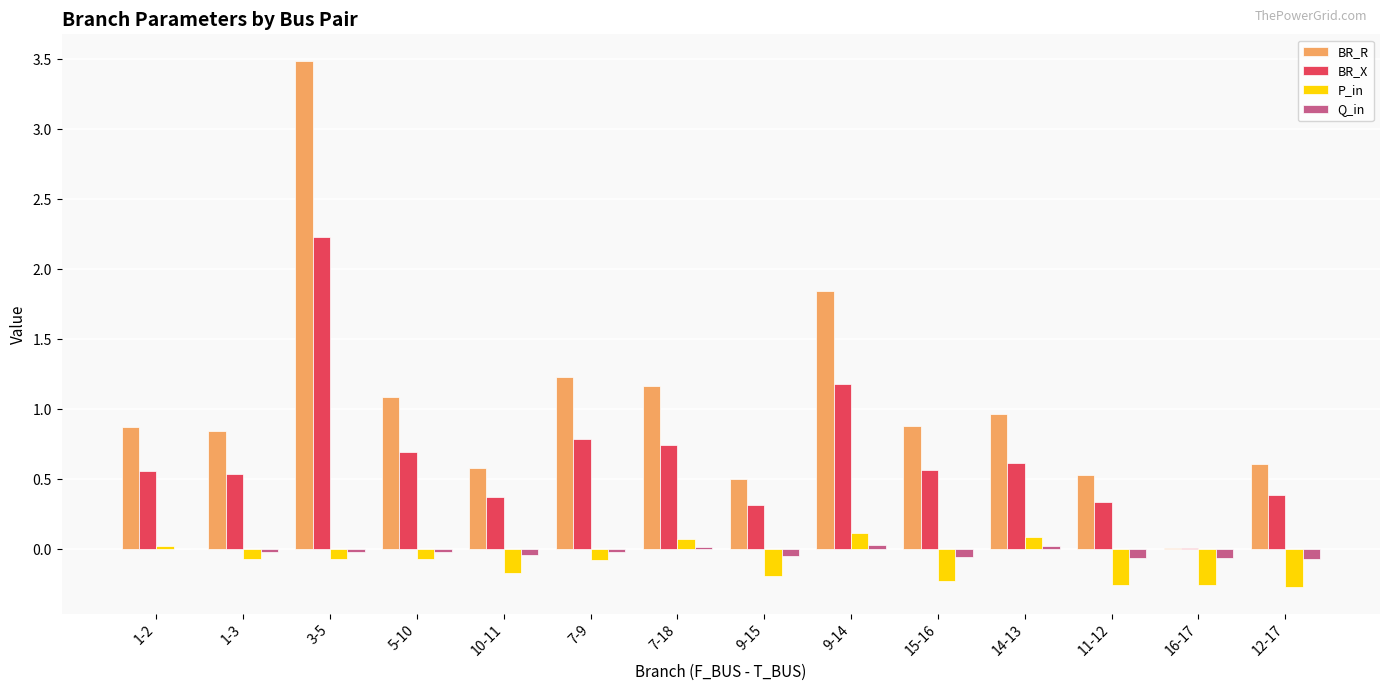

What is the maximum value shown in the chart?

3.5